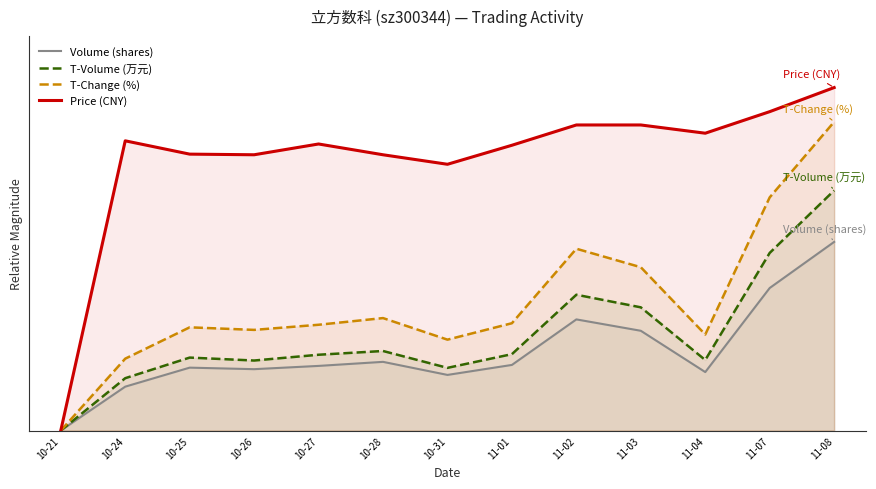

How many positive values does the T-Change (%) series have?

12